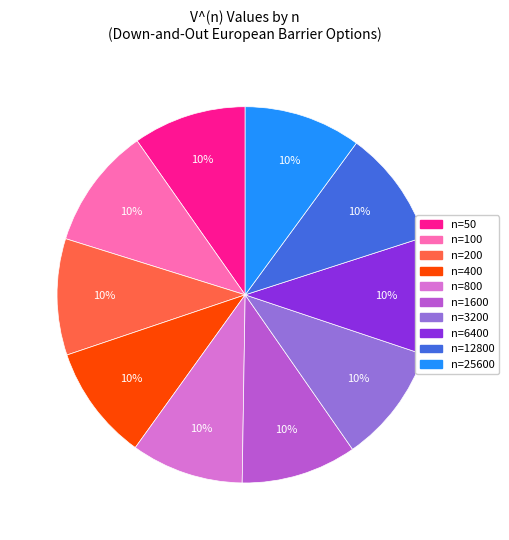

Is the sum of n=400 and n=50 greater than half?

No